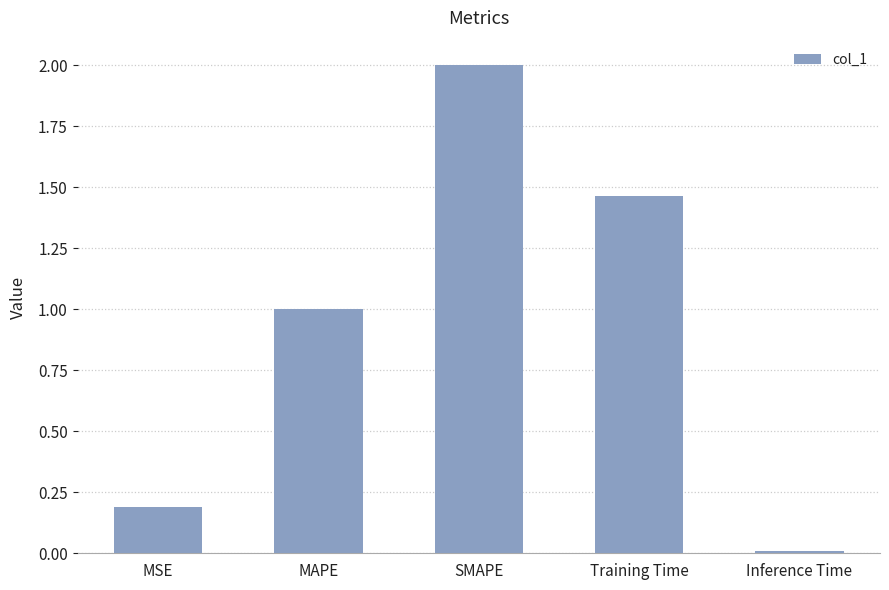

Rank the categories by value from highest to lowest.

SMAPE, Training Time, MAPE, MSE, Inference Time